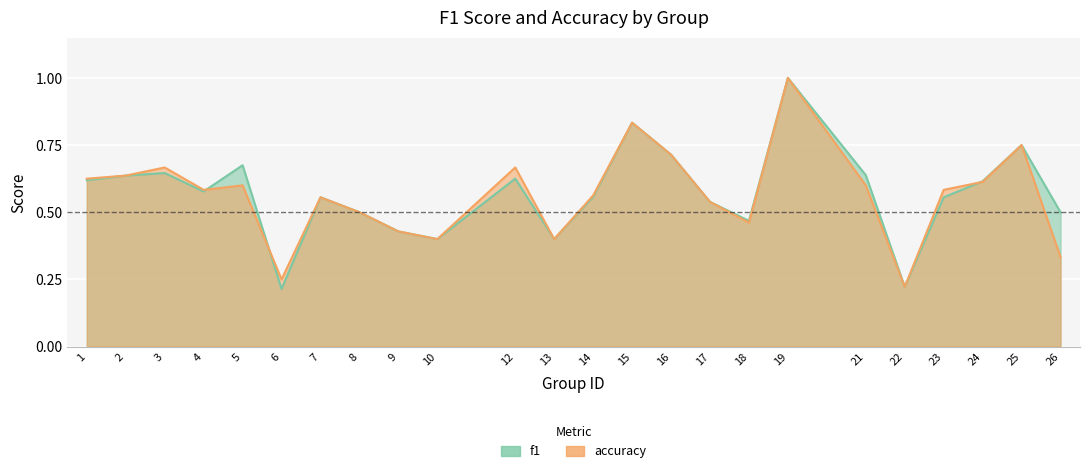

True or false: accuracy has more than 0 interior local peaks.

True